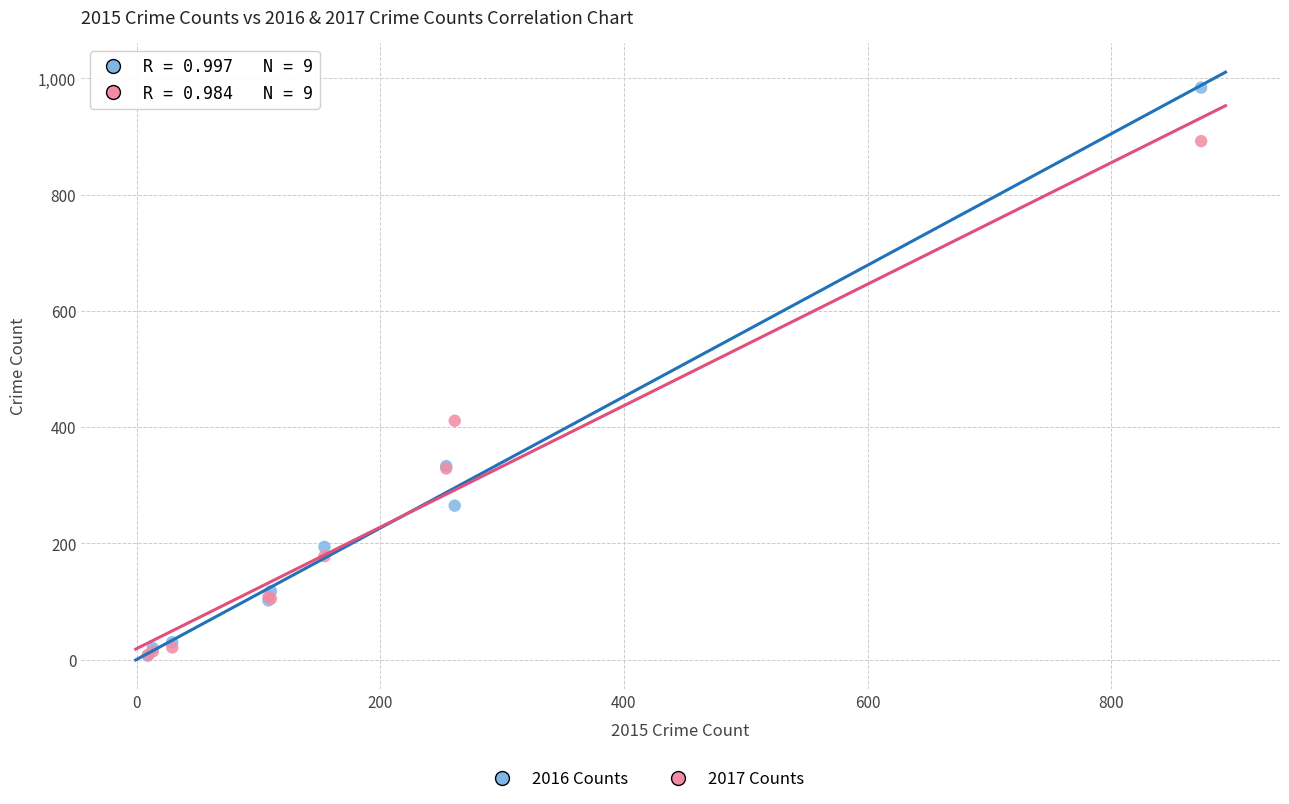

Which series reaches the maximum Y coordinate?

2016 Counts